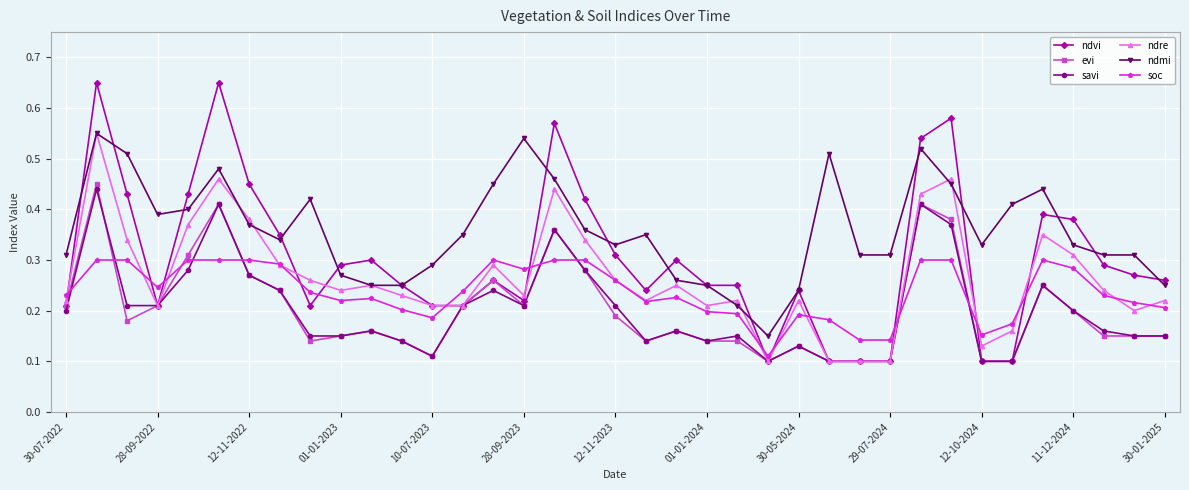

True or false: evi and ndmi cross at least once.

False